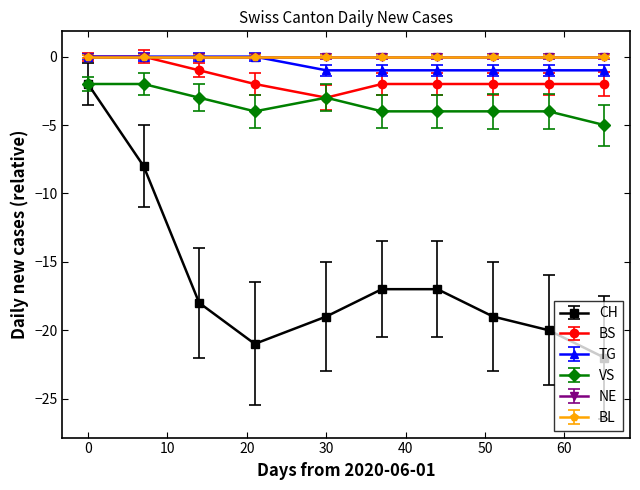

At which category does VS reach its first local valley?

2020-06-22